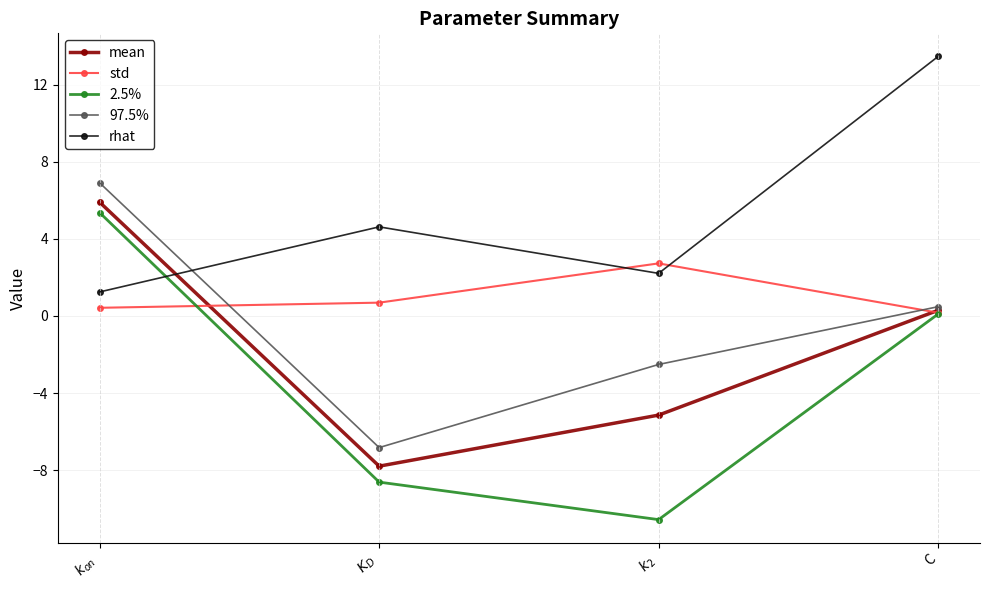

What is the approximate value of 97.5% at $k_{on}$?

6.9